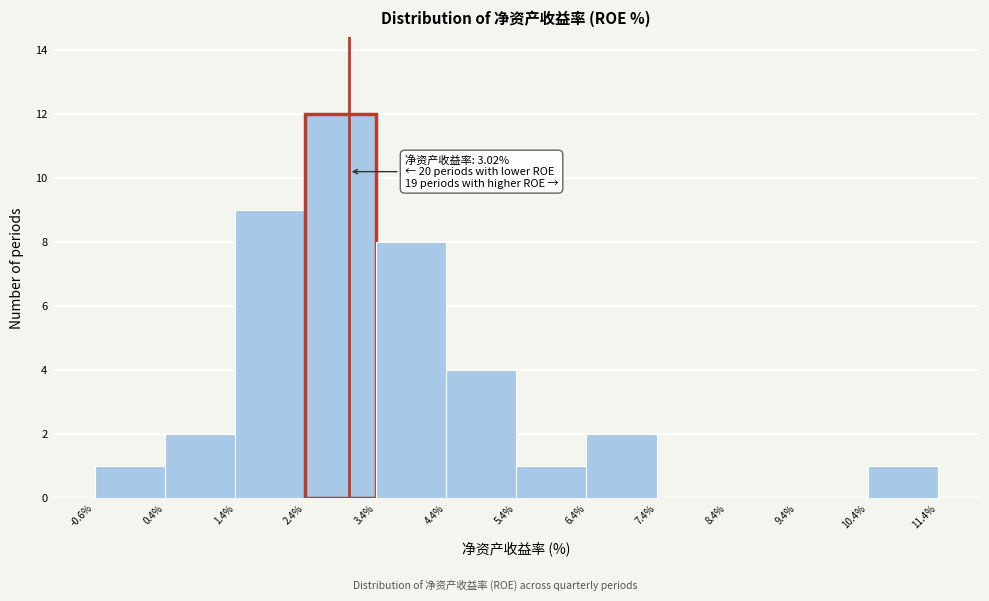

Over which range of the x-axis is the bar tallest?

2.4% to 3.4%